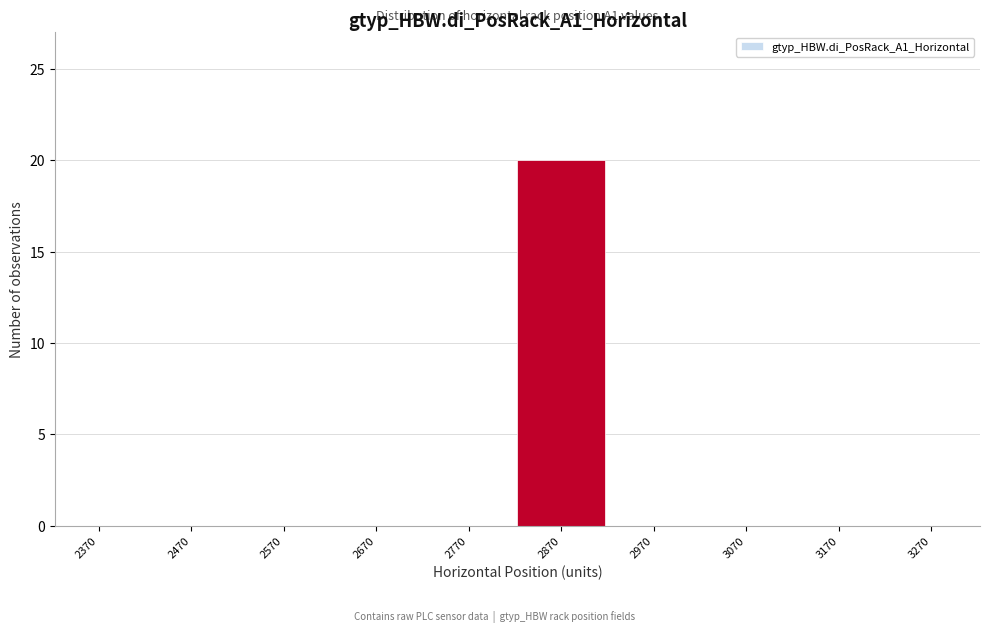

Reading left to right, transcribe all the data shown in this chart.

2370=0	2470=0	2570=0	2670=0	2770=0	2870=20	2970=0	3070=0	3170=0	3270=0